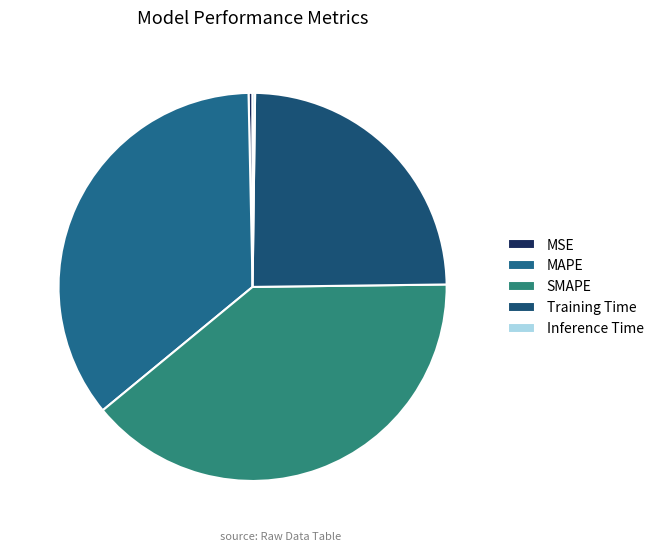

True or false: Training Time accounts for 17% of the total.

False